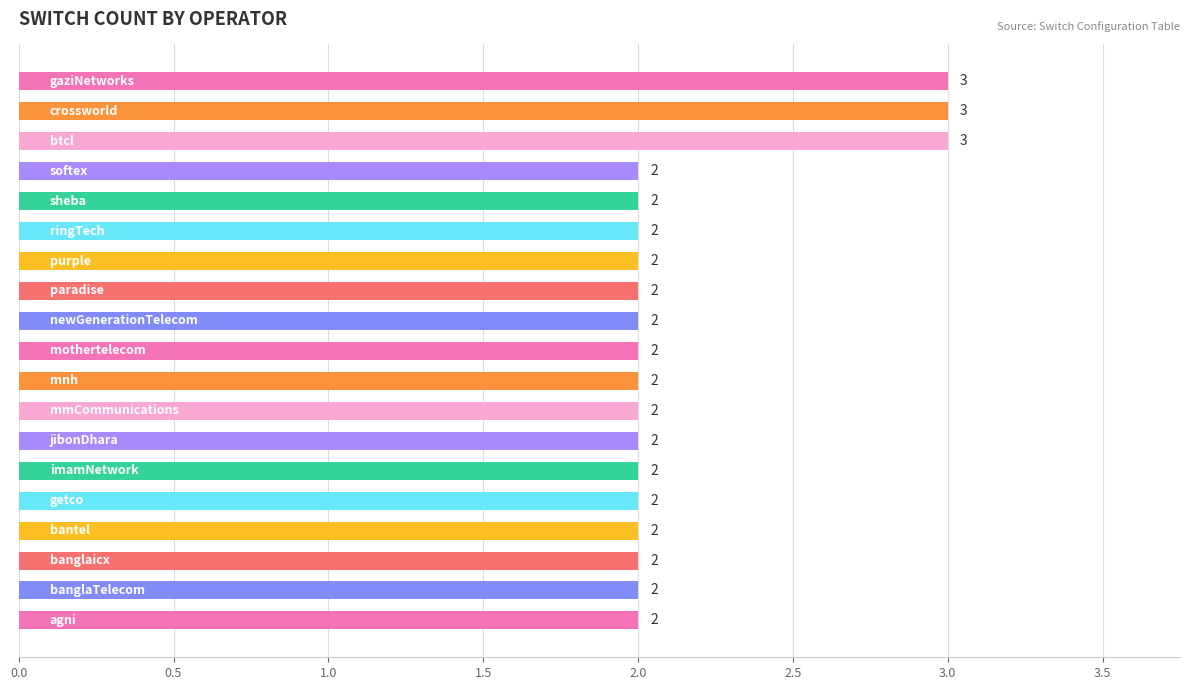

What is the sum of all values?

41